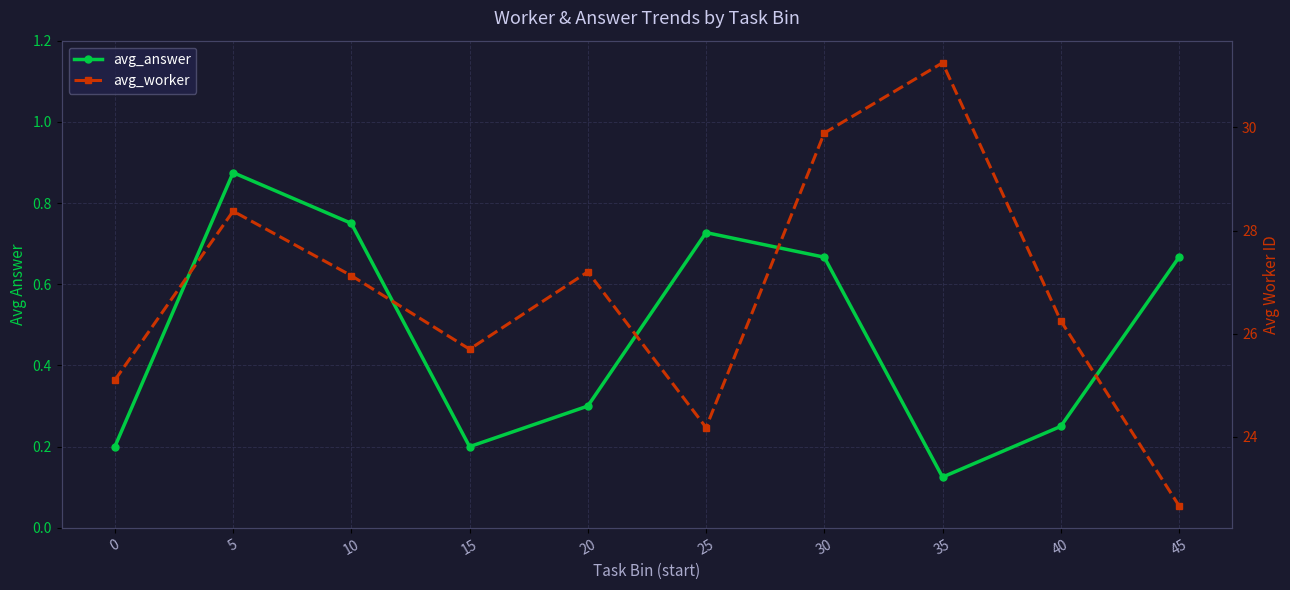

What is the greatest value displayed?

31.2